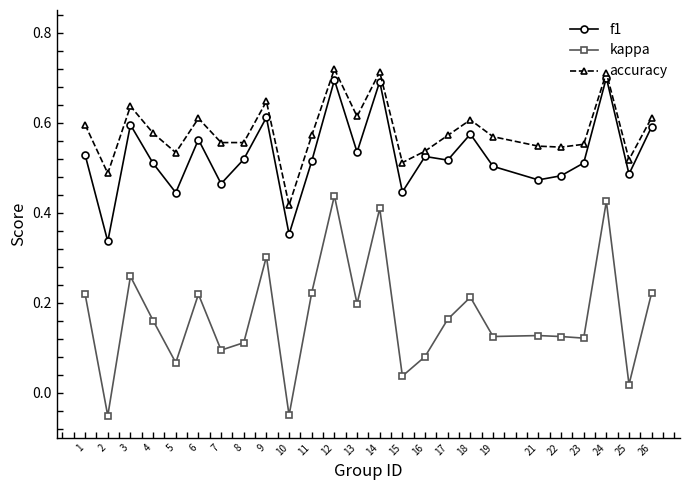

What is the sum of the f1 values at 23 and 1?

1.0